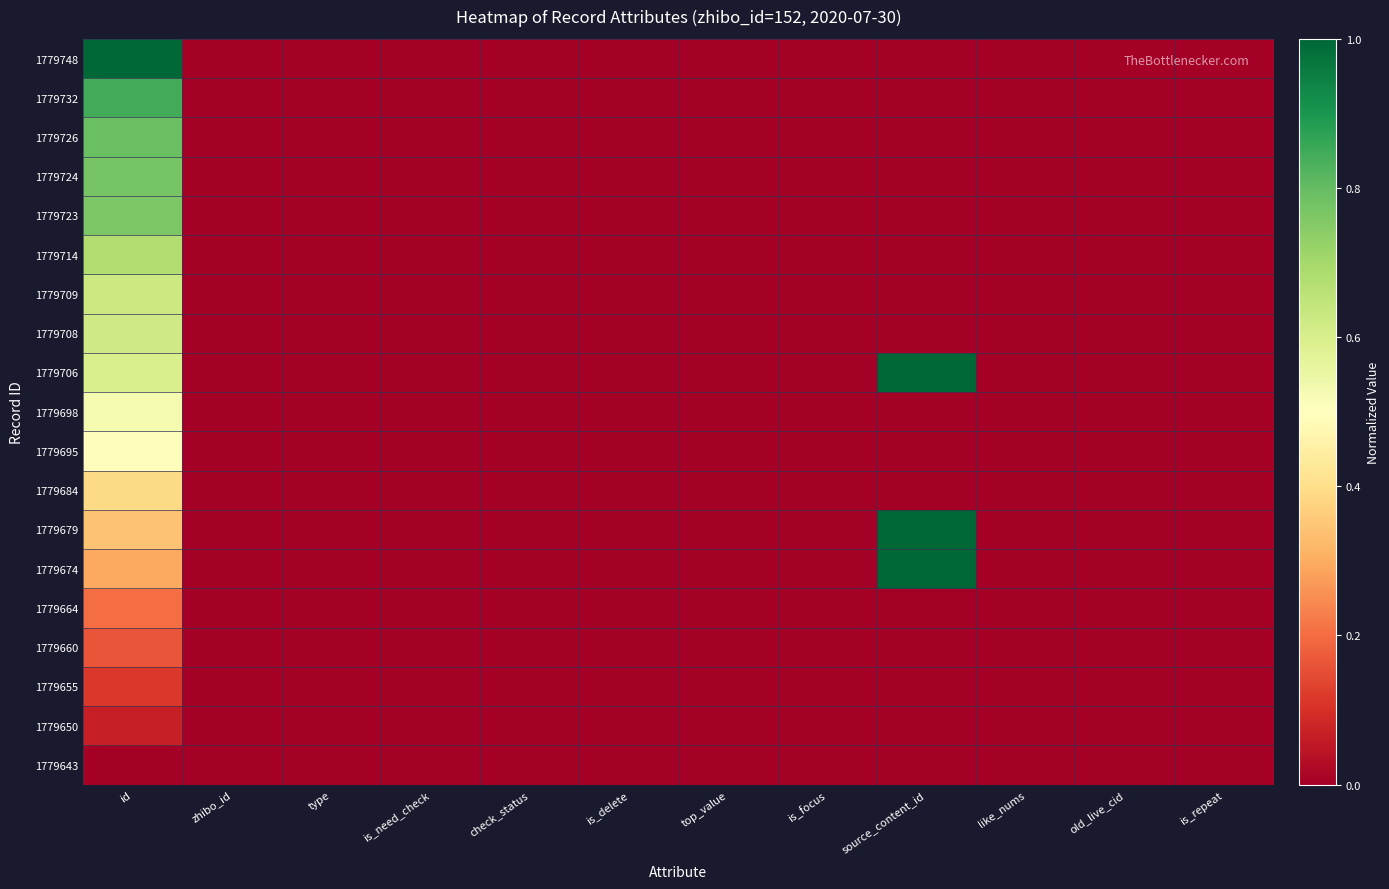

Between is_focus and top_value, which is larger?

is_focus